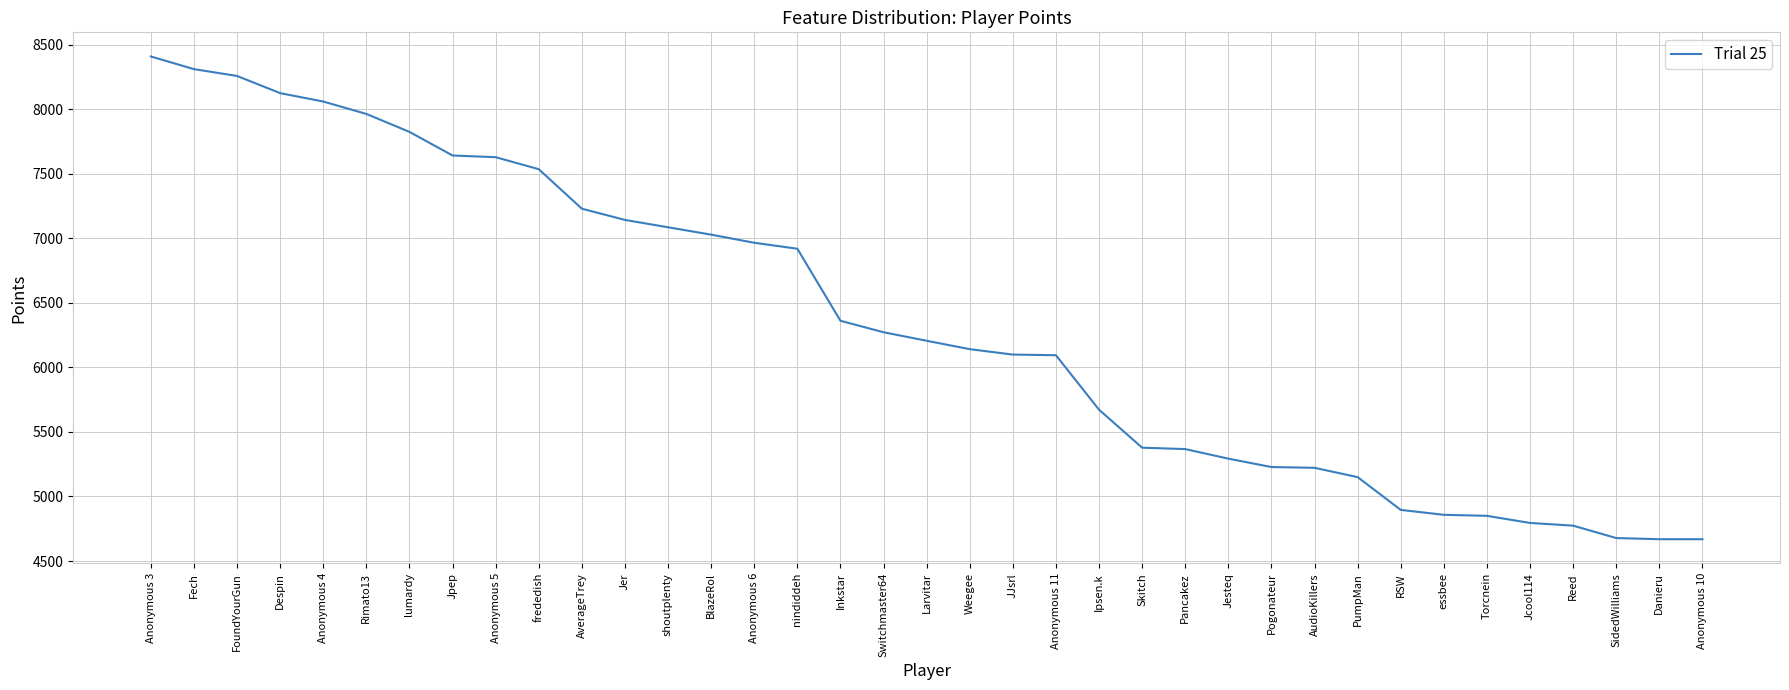

What is the difference between the values at AudioKillers and Inkstar?

1139